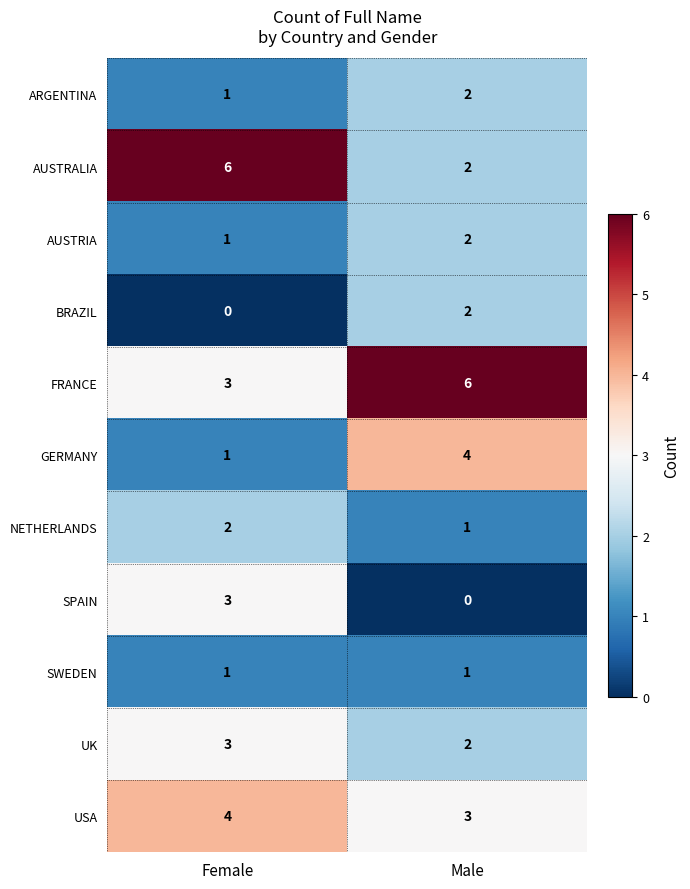

Which series has the widest spread of values?

AUSTRALIA